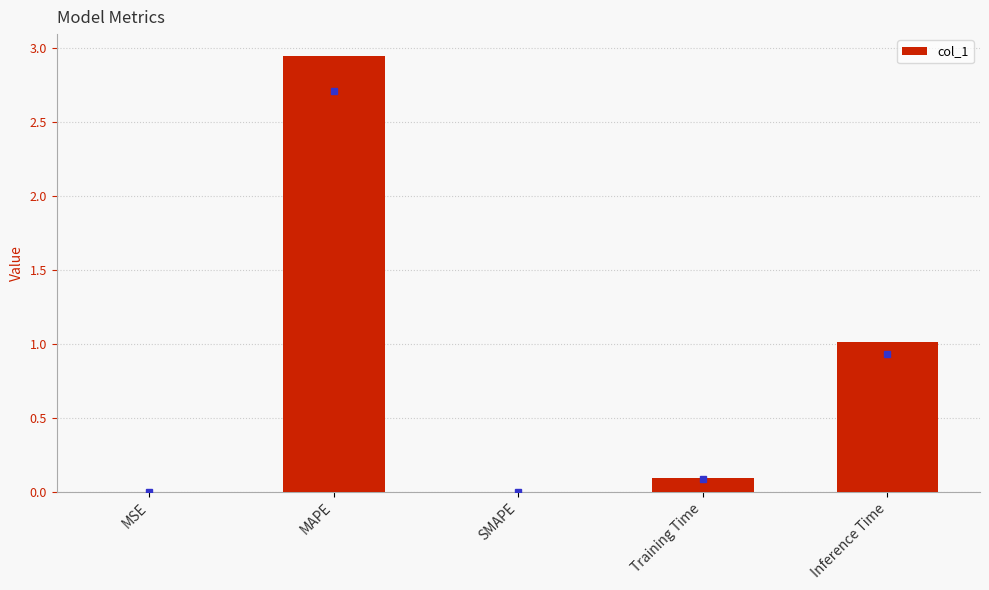

The chart shows a value of 1.5 at SMAPE. True or false?

False